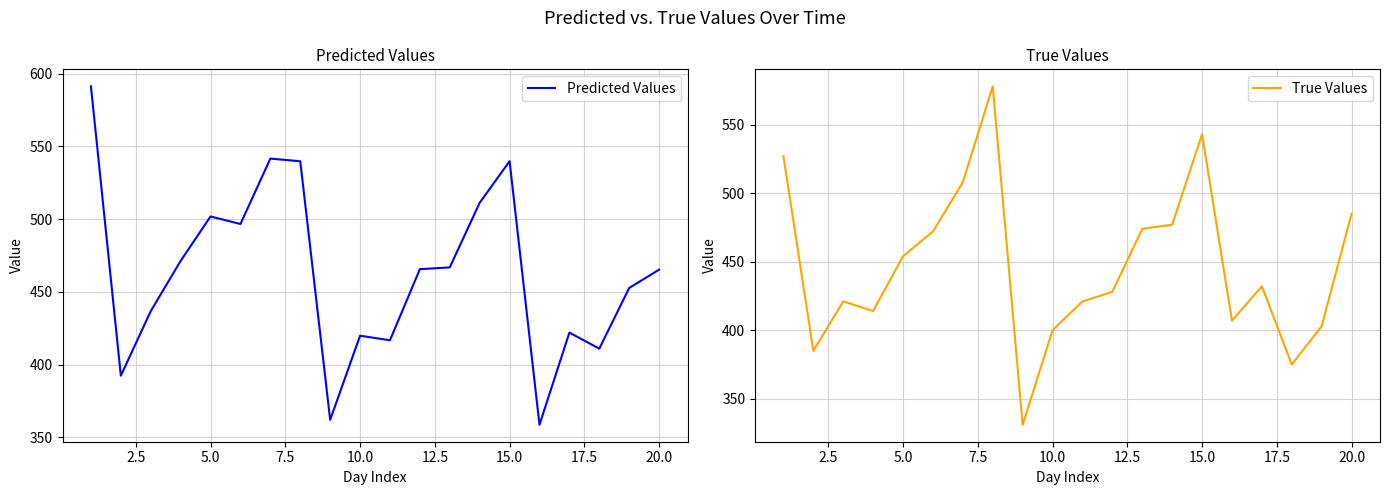

The value of True Values at 5.0 is 155. True or false?

False